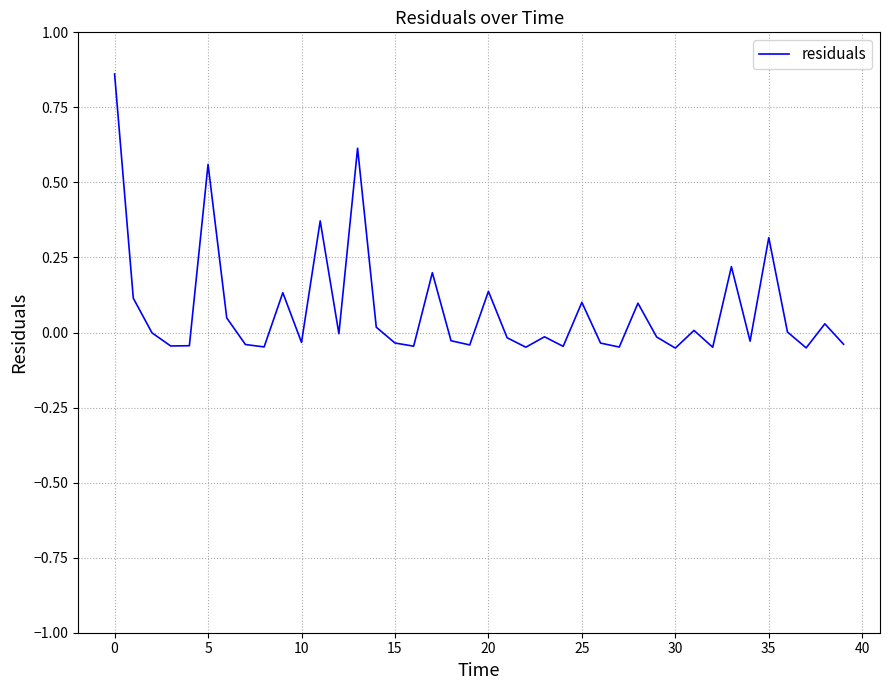

Is this an area chart (filled region under the line)?

No